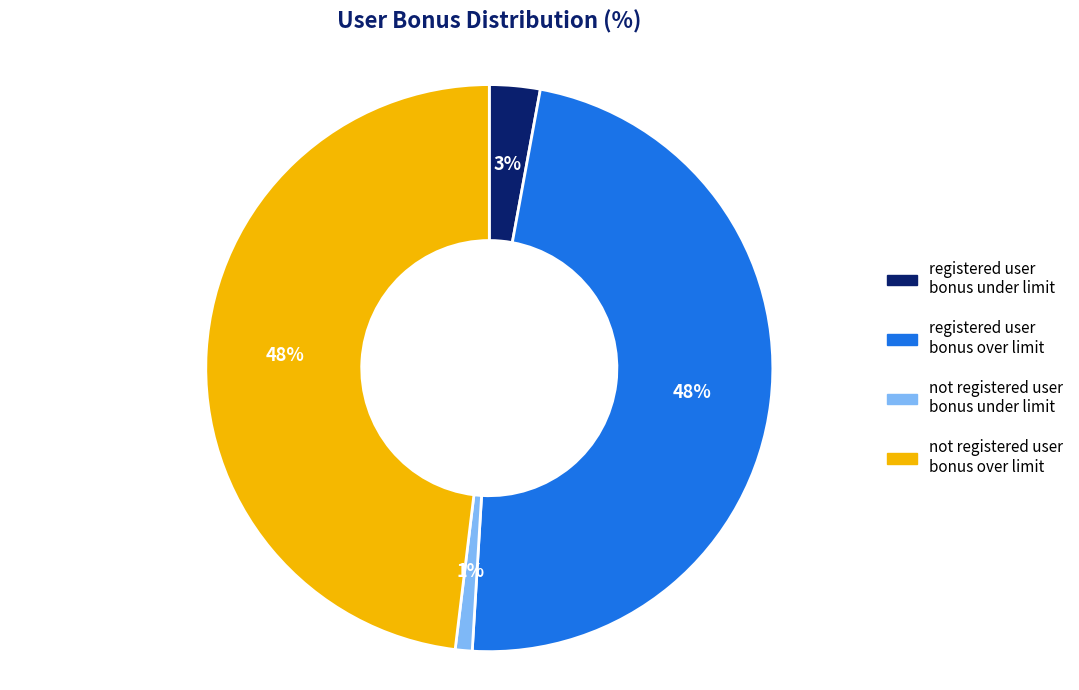

What is the smallest slice in the pie chart?

not registered user bonus under limit